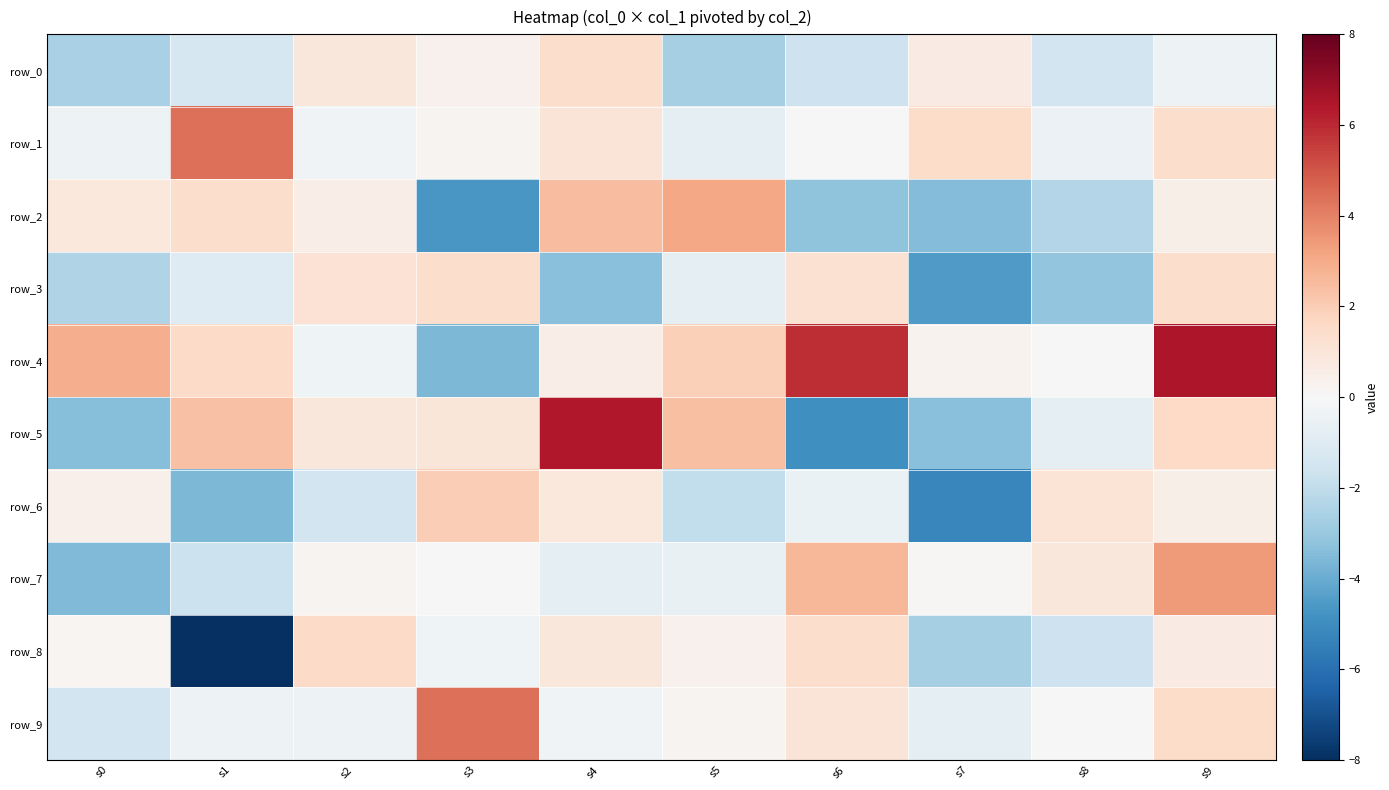

Reading right to left, transcribe all the data shown in this chart.

row_0: -0.4	-1.5	0.7	-1.7	-2.6	1.4	0.3	0.9	-1.3	-2.6
row_1: 1.4	-0.5	1.5	-0.0	-0.7	1.0	0.2	-0.3	4.4	-0.4
row_2: 0.5	-2.3	-3.5	-3.2	3.1	2.5	-4.7	0.5	1.4	0.8
row_3: 1.4	-3.2	-4.6	1.2	-0.8	-3.4	1.4	1.2	-1.0	-2.4
row_4: 6.5	0.0	0.3	5.9	1.9	0.5	-3.6	-0.4	1.5	2.9
row_5: 1.6	-0.8	-3.4	-4.9	2.4	6.4	0.9	0.9	2.3	-3.4
row_6: 0.5	1.1	-5.2	-0.6	-2.0	0.8	2.0	-1.5	-3.6	0.4
row_7: 3.4	0.9	0.1	2.6	-0.6	-0.7	-0.0	0.2	-1.7	-3.5
row_8: 0.7	-1.7	-2.6	1.4	0.3	0.9	-0.4	1.5	-8.1	0.1
row_9: 1.5	-0.0	-0.7	1.0	0.2	-0.3	4.4	-0.4	-0.4	-1.5